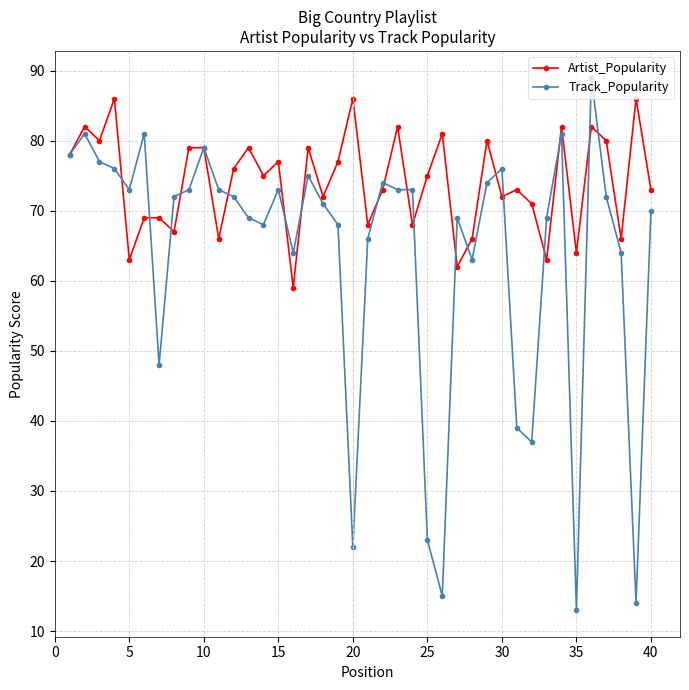

What is the greatest value displayed?

89